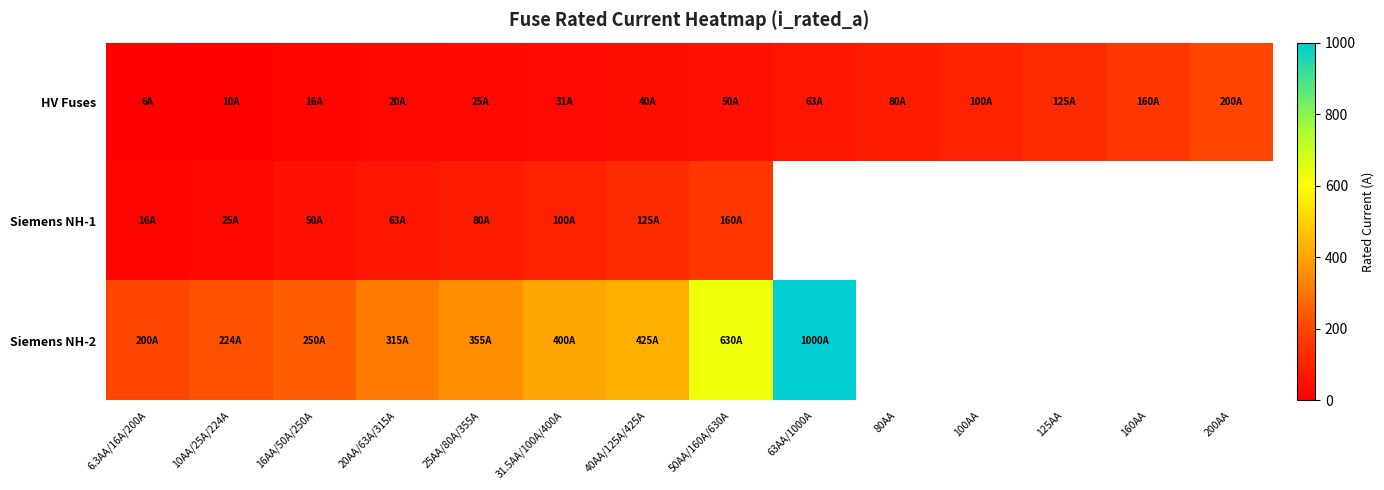

Is it true that HV Fuses equals 29.5 at 20AA/63A/315A?

False